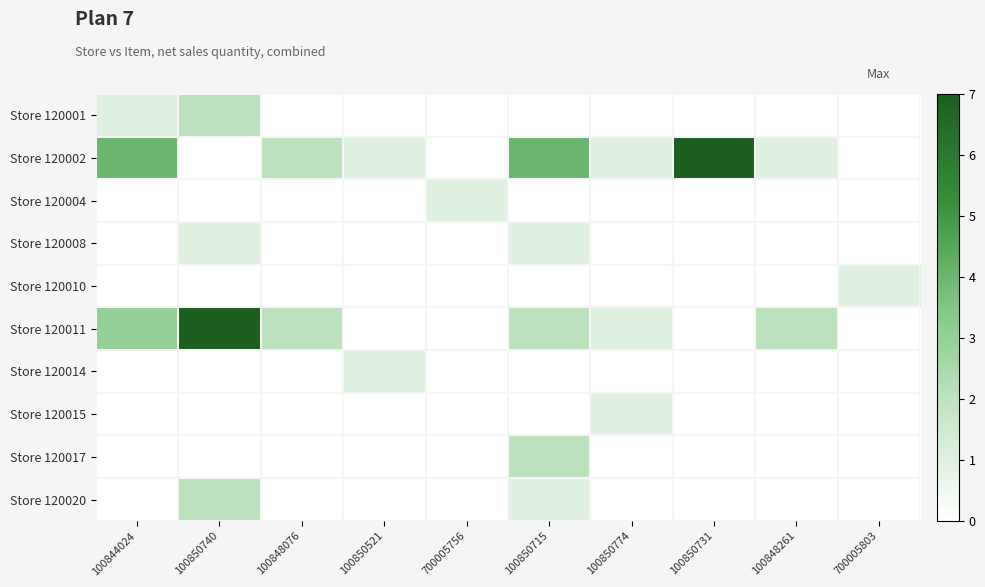

Which series changed the most between 700005756 and 100848261?

Store 120011